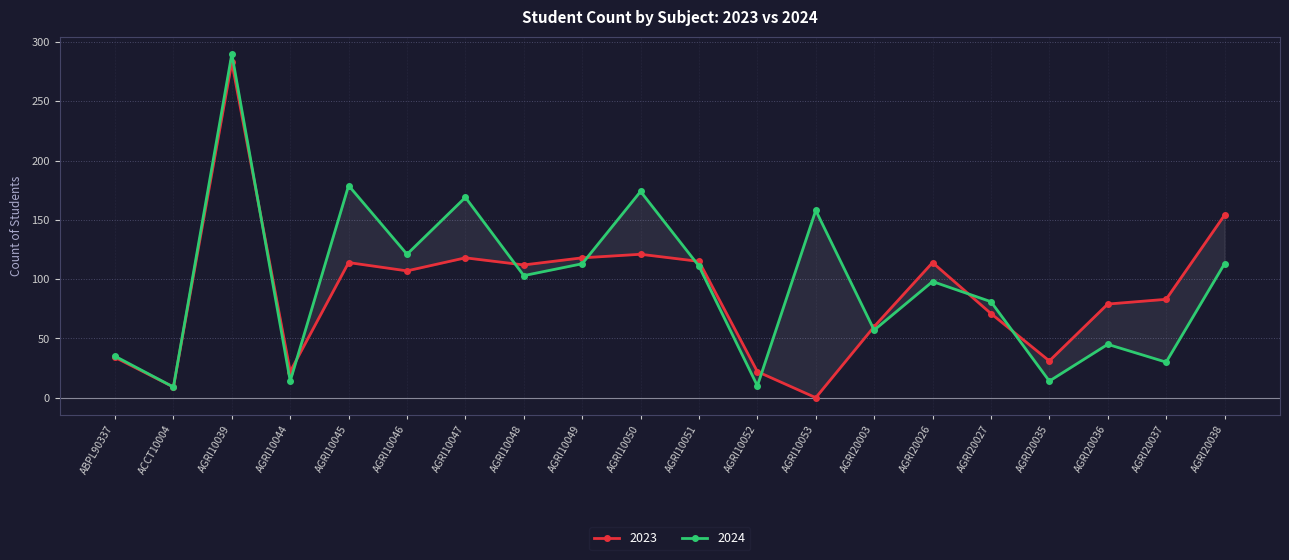

Is this an area chart (filled region under the line)?

No